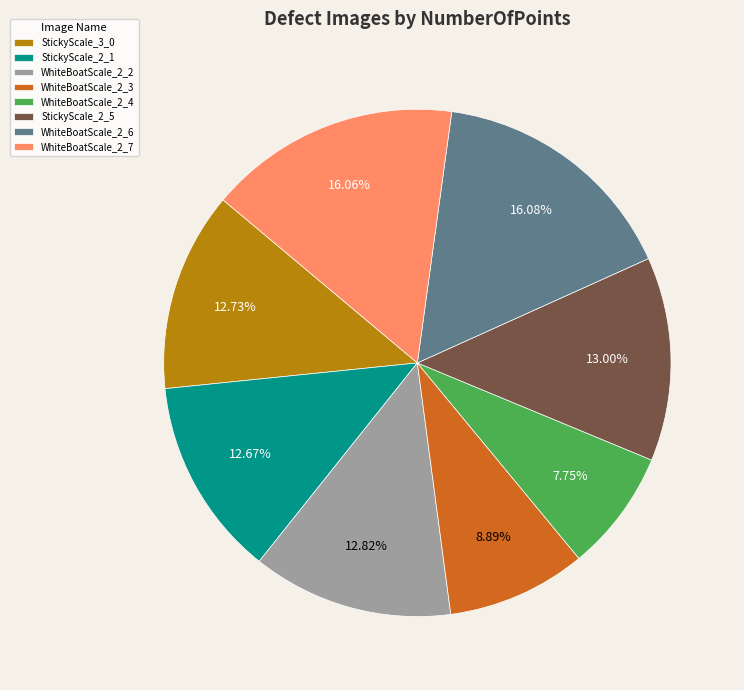

Which category has the smallest portion of the pie?

WhiteBoatScale_2_4